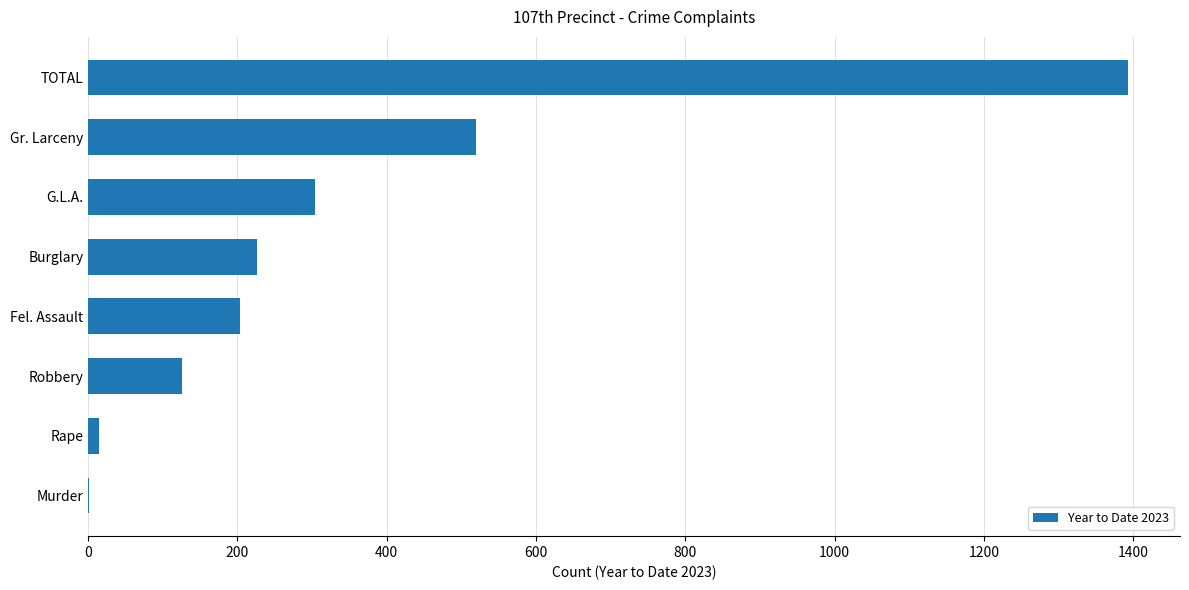

Read the value at Burglary.

226